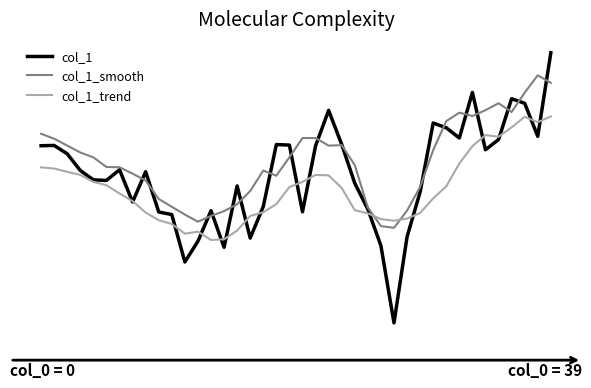

What are all the series names shown in the legend?

col_1, col_1_smooth, col_1_trend